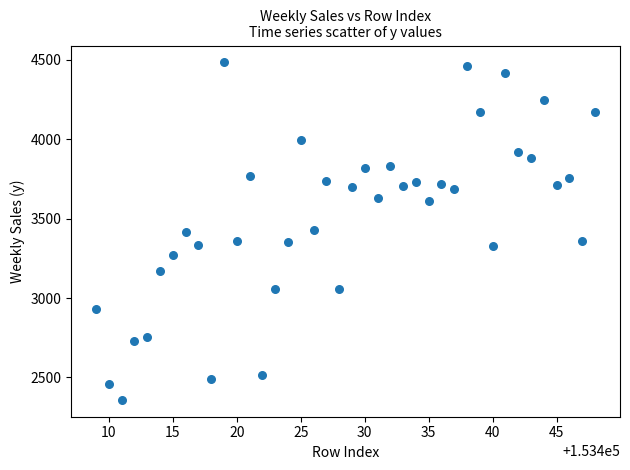

What is the range of X values (max minus min)?

39.0